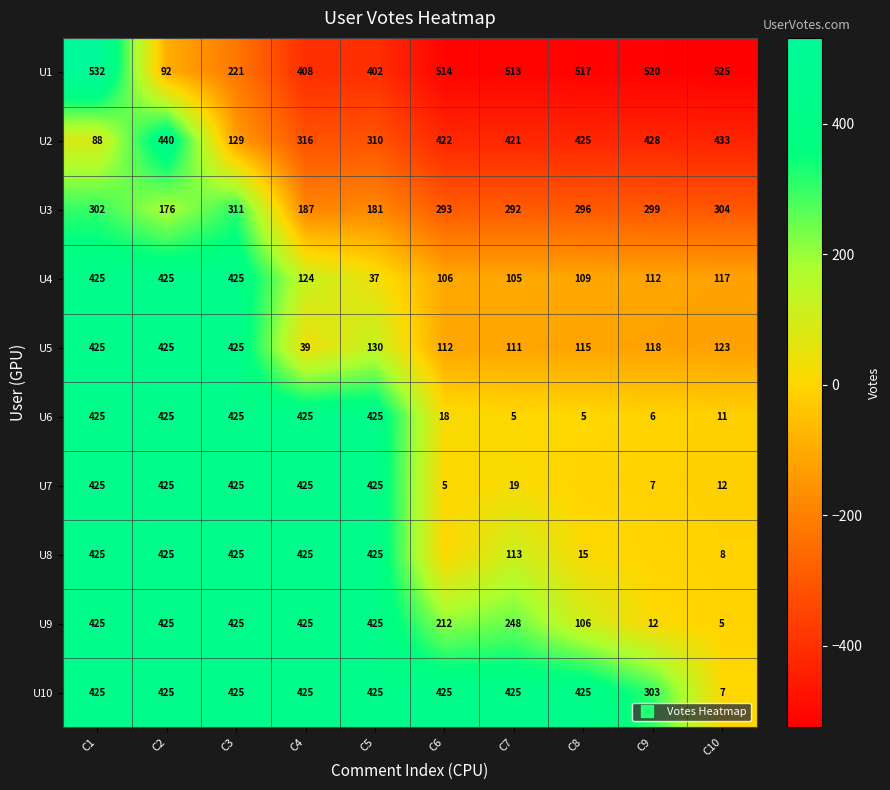

Which series has the largest range (max minus min)?

U1